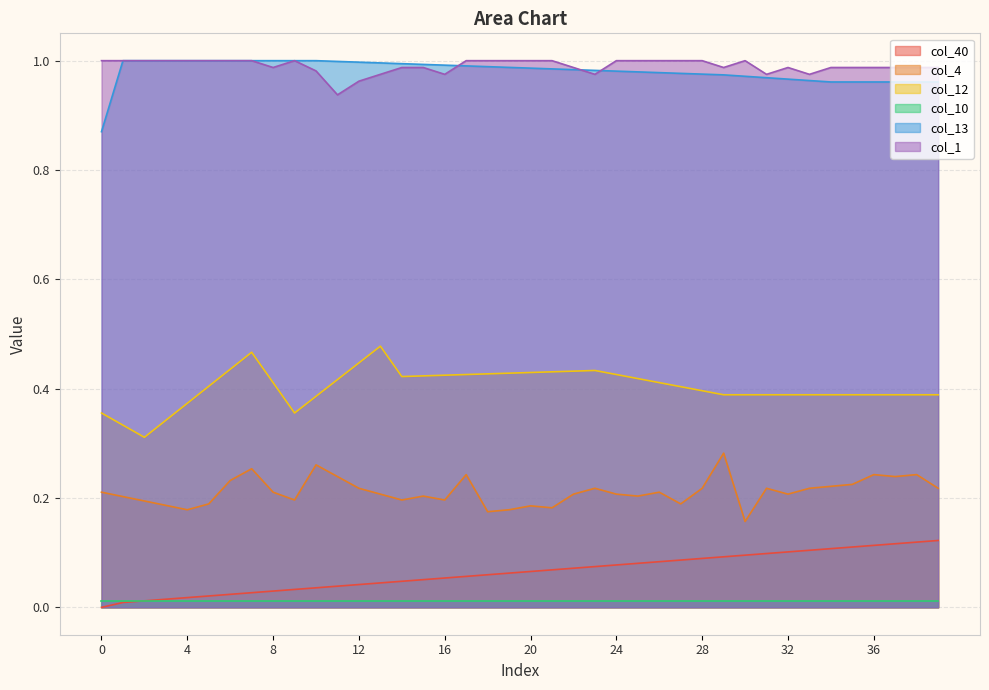

The value of col_13 at 0 is 1.6. True or false?

False